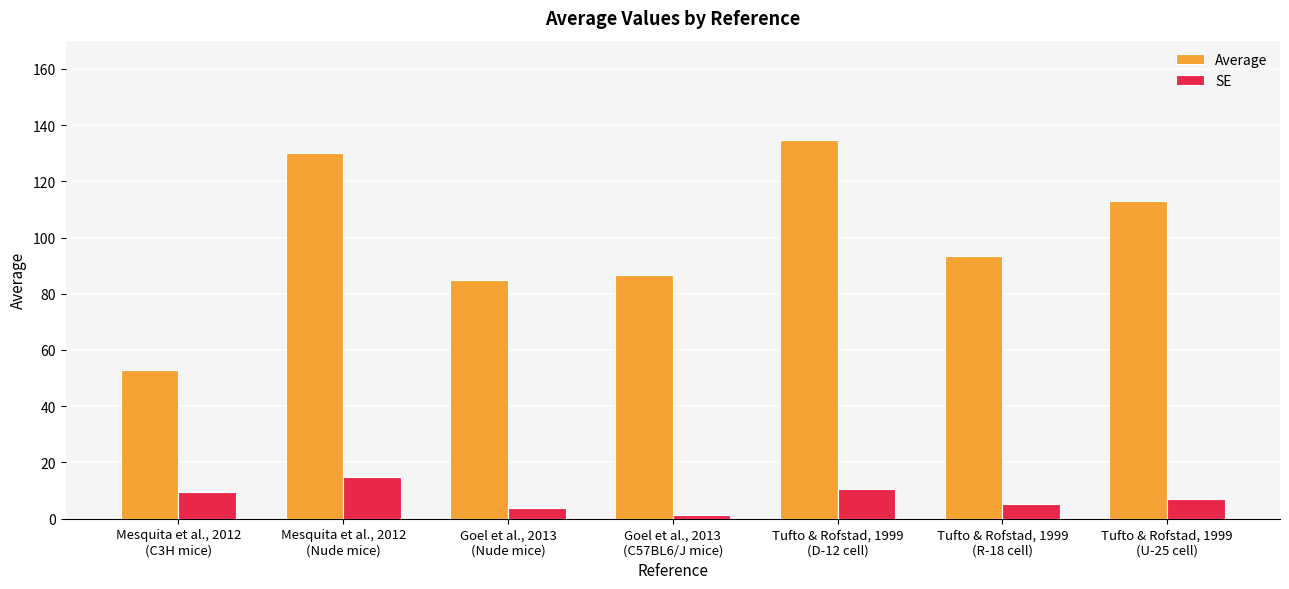

What is the total value across all series at Tufto & Rofstad, 1999
(U-25 cell)?

120.1